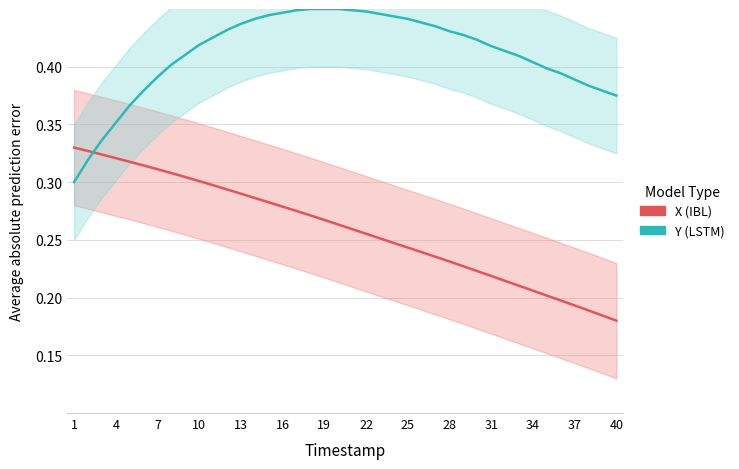

What is the sum of all X (IBL) values?

10.4